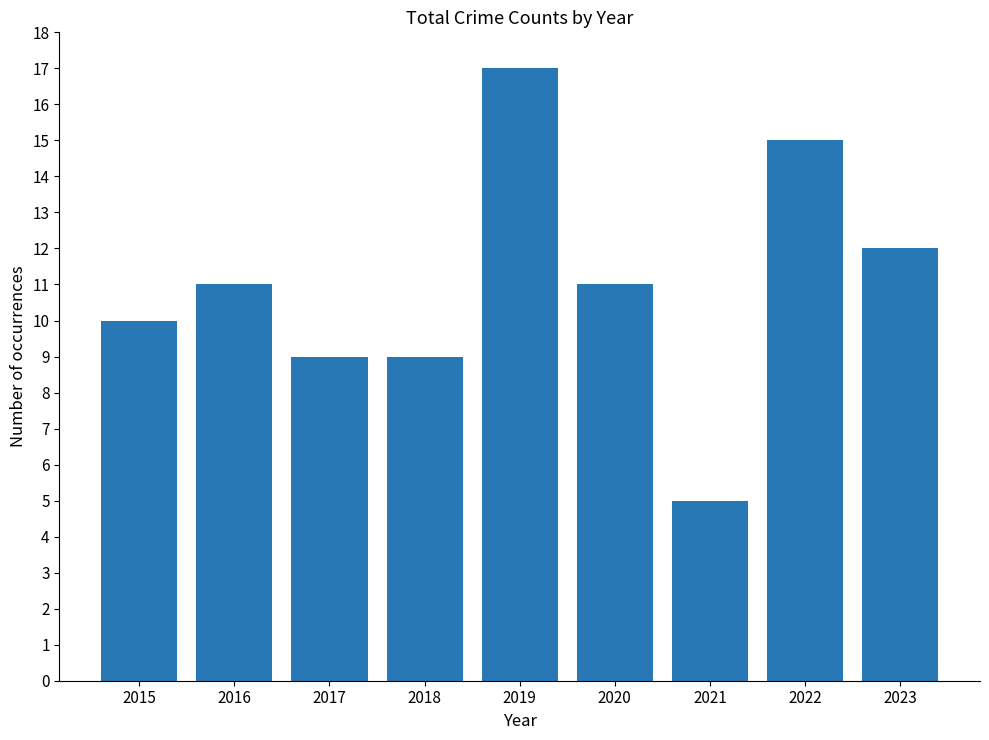

What is the difference between the maximum and second lowest values?

8